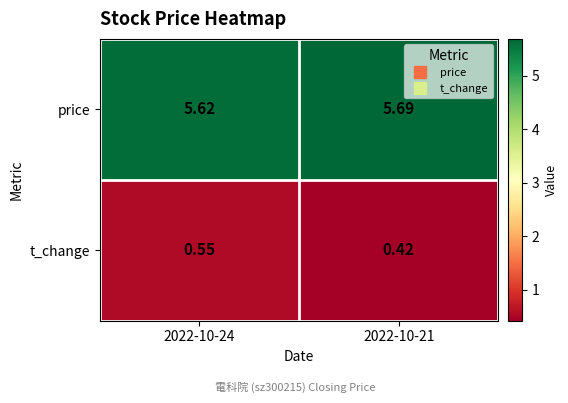

Rank the series by their maximum value, from highest to lowest.

price, t_change